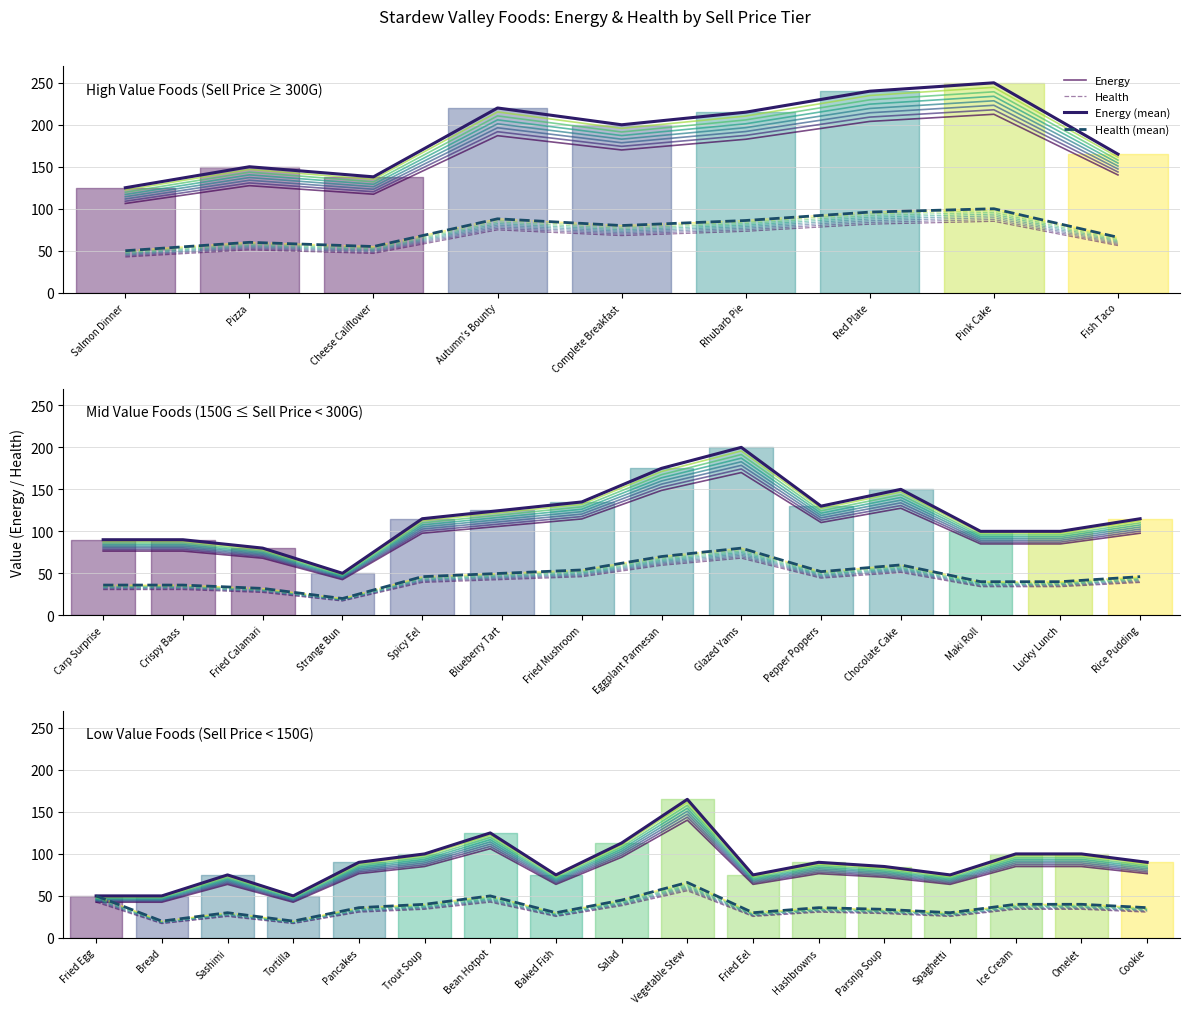

What position from the right is Fish Taco?

1